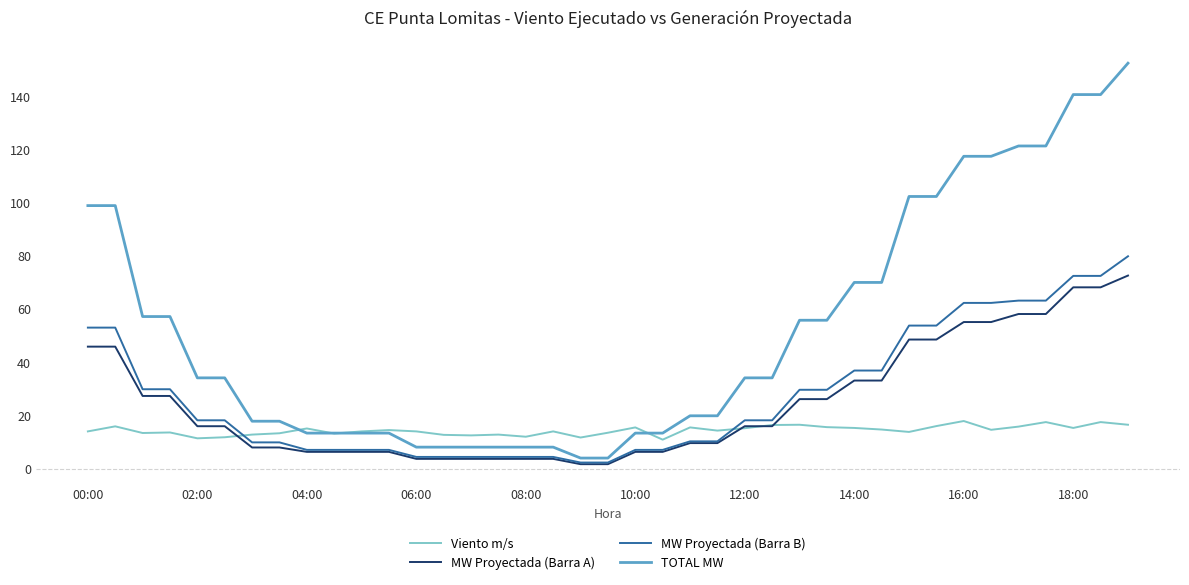

How many categories are shown in the chart?

39